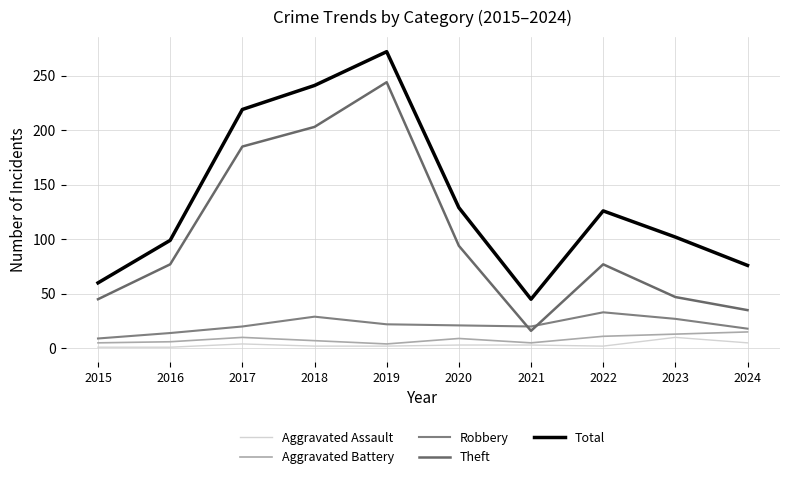

True or false: Total and Theft cross at least once.

False